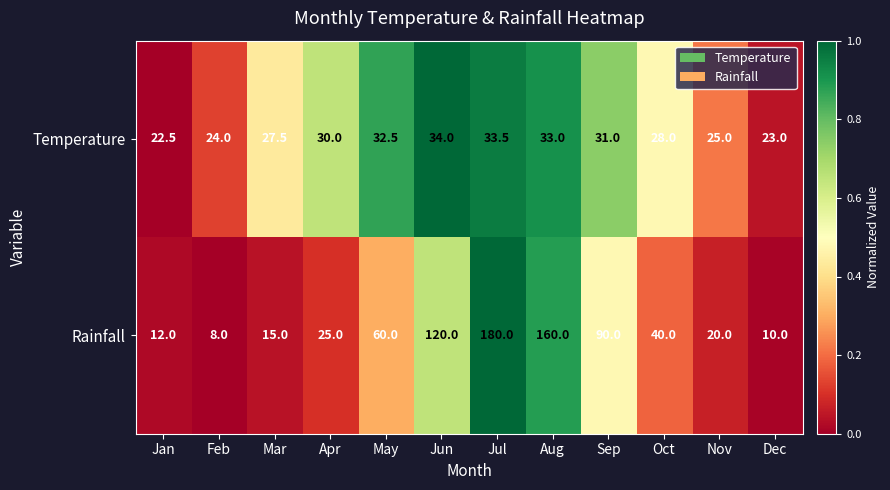

The value of Temperature at Jan is 22.5. True or false?

True